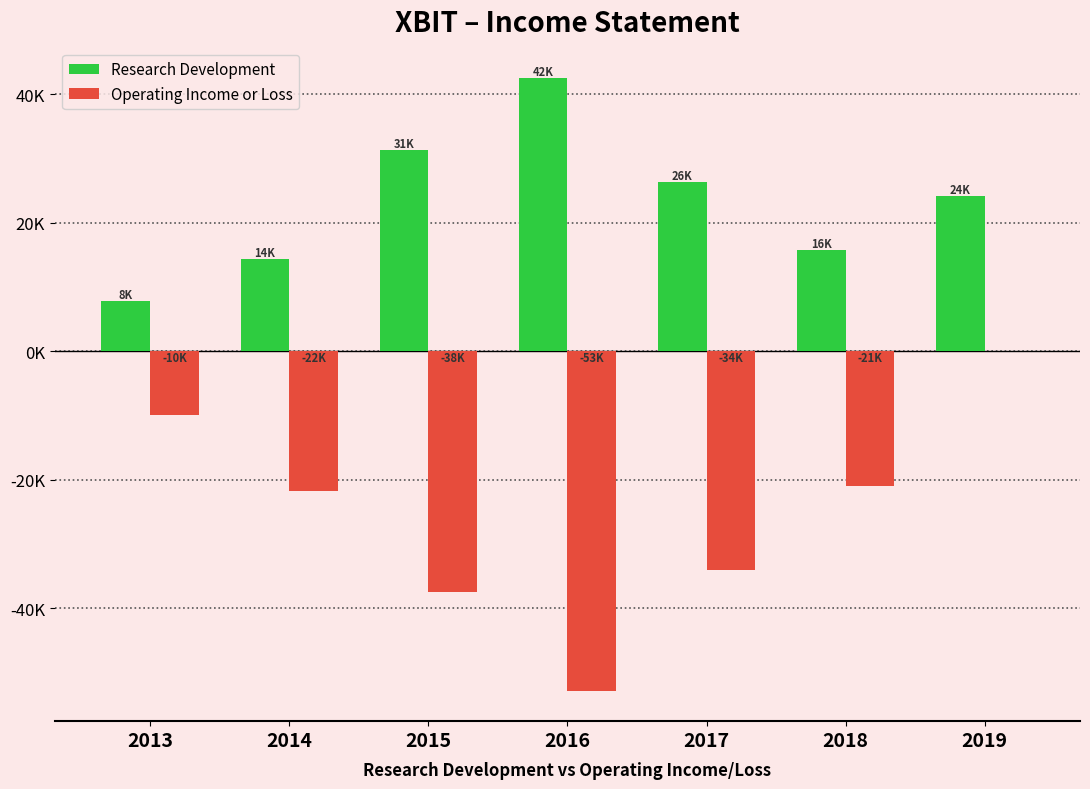

Does the chart contain stacked bars?

No